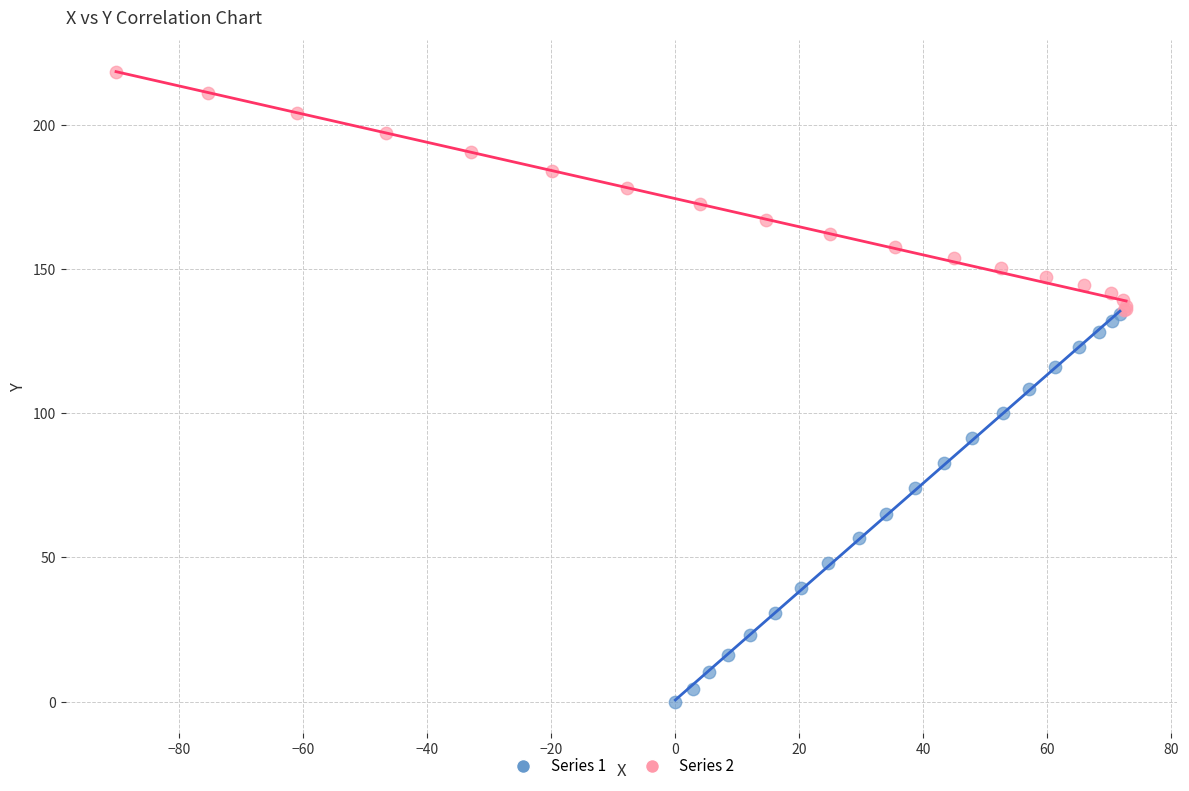

Which series reaches the maximum Y coordinate?

Series 2